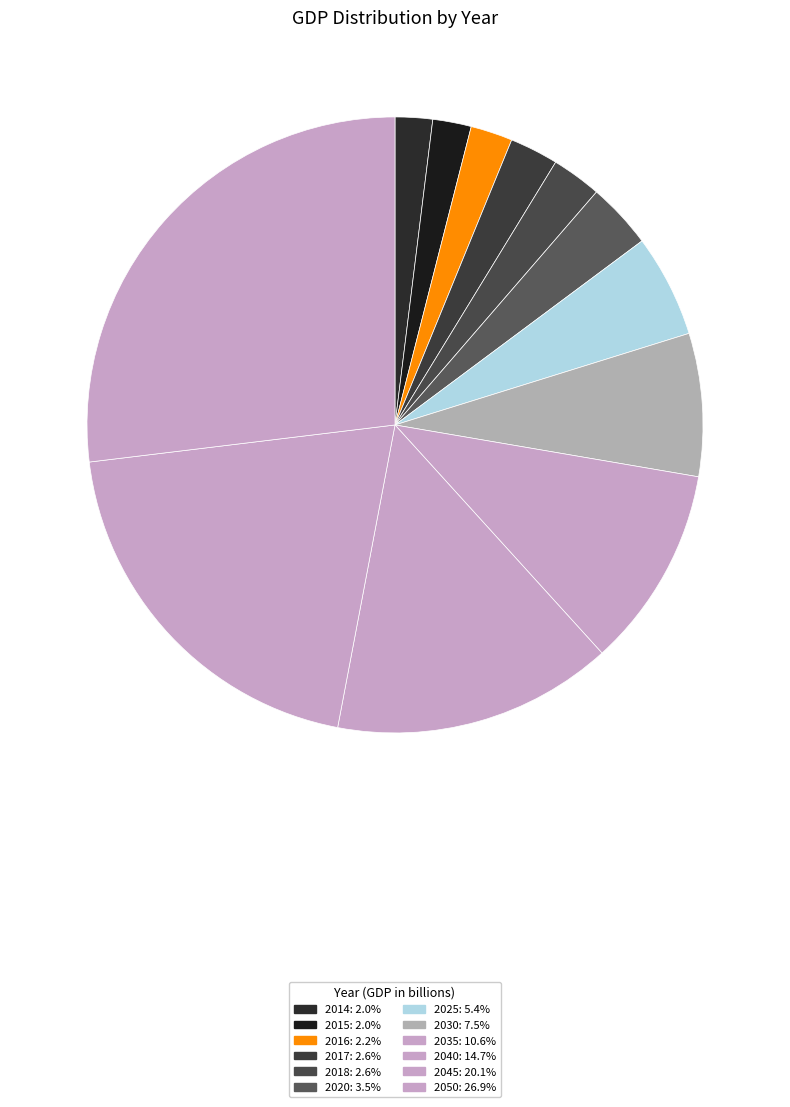

Do 2016 and 2025 together represent more than half of the pie?

No